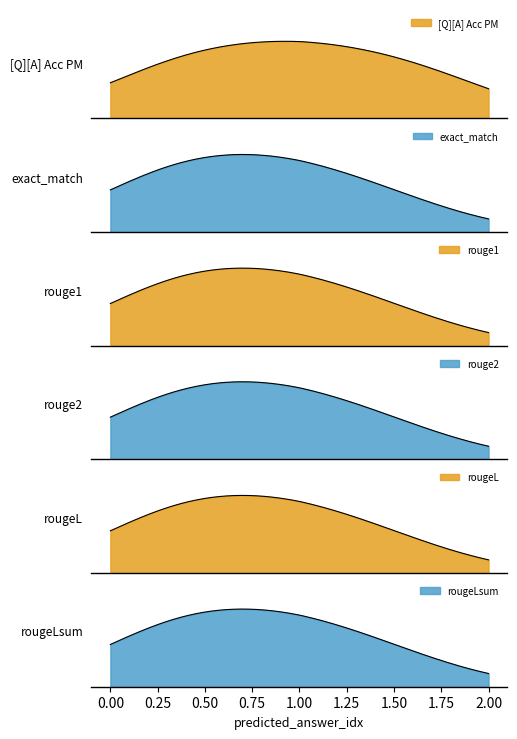

How many lines are shown in the chart?

6